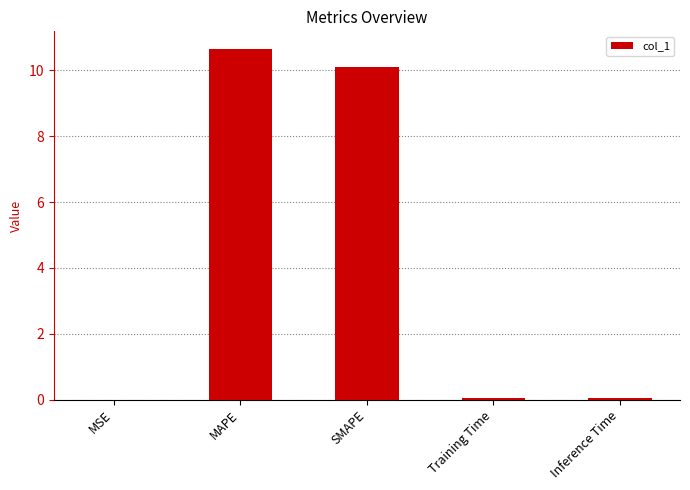

What is the greatest value displayed?

10.7